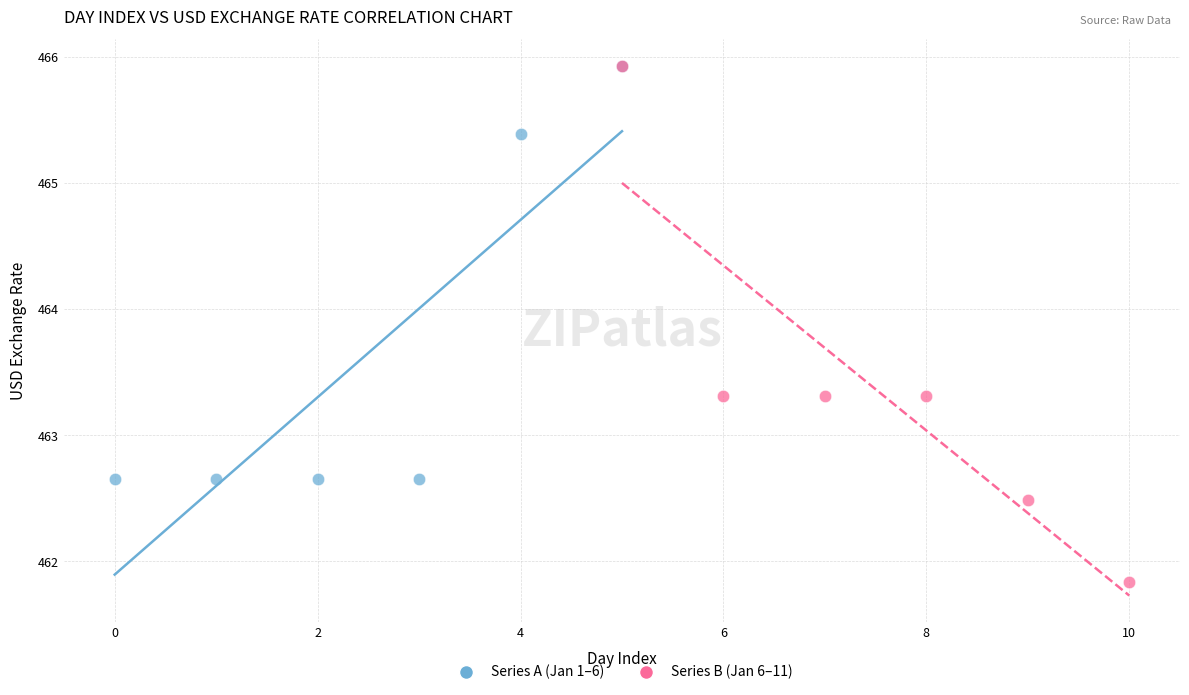

What are all the series names shown in the legend?

Series A (Jan 1–6), Series B (Jan 6–11)